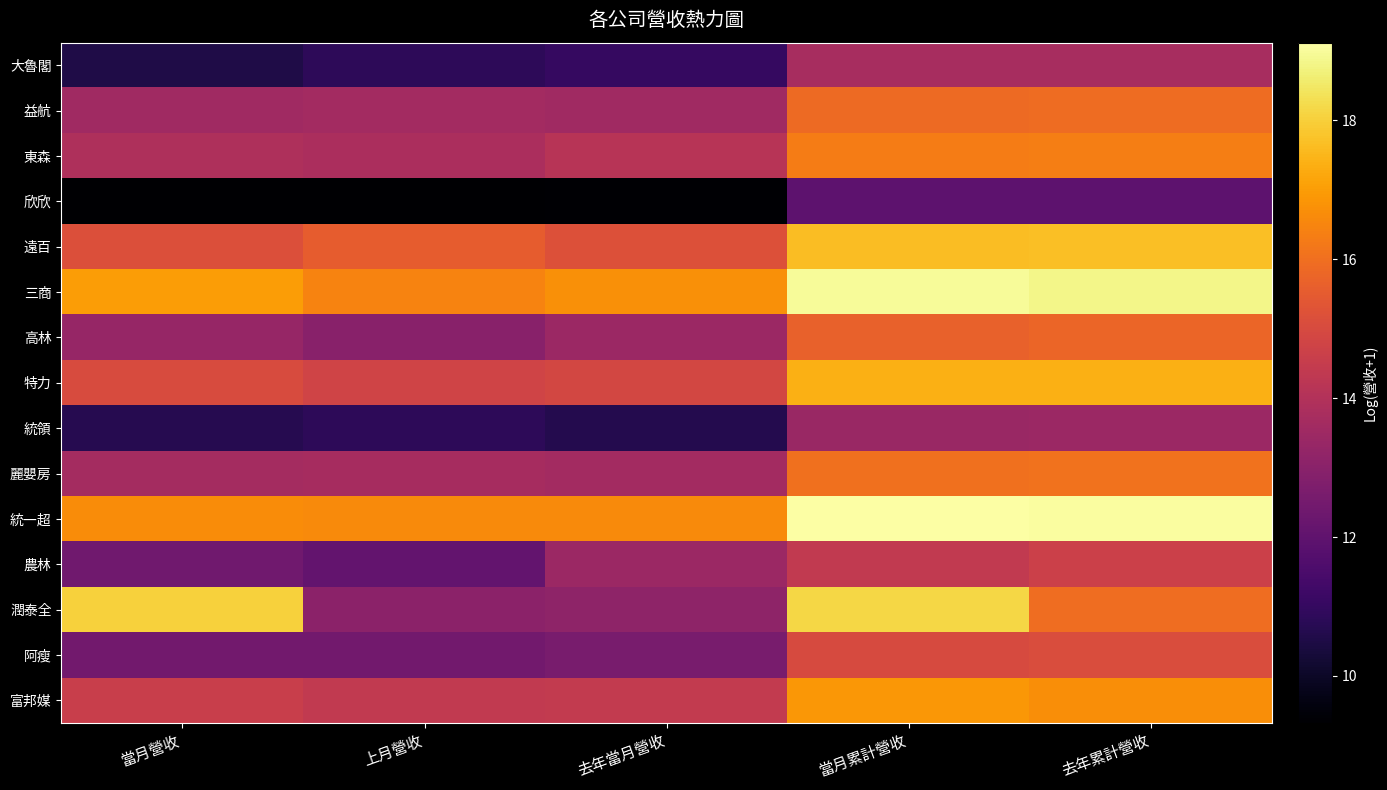

At how many categories does at least one series exceed 18?

3